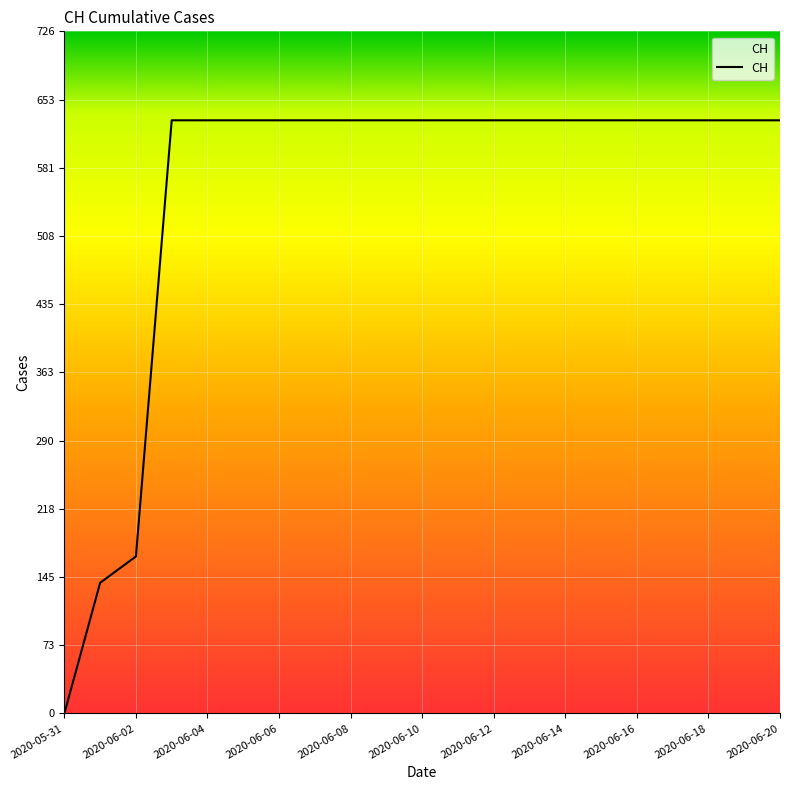

What is the difference between the maximum and minimum values?

631